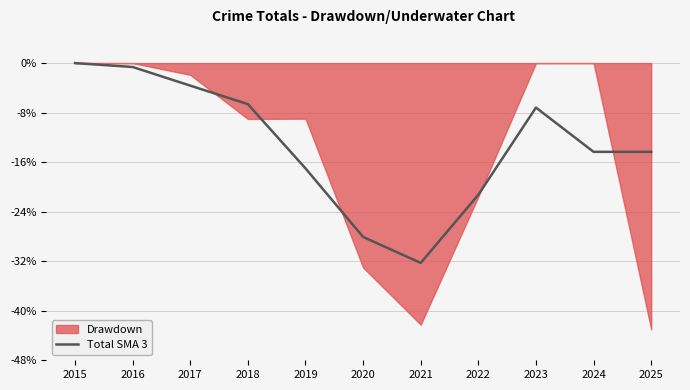

What is the value of the 9th point from the left?

-7.2